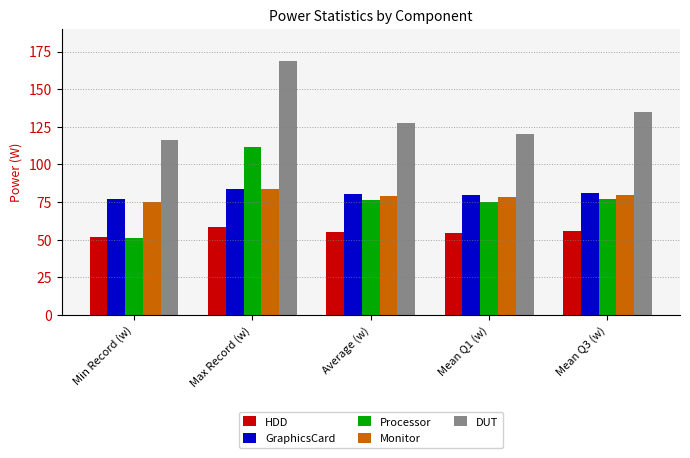

What is the smallest value displayed?

51.0